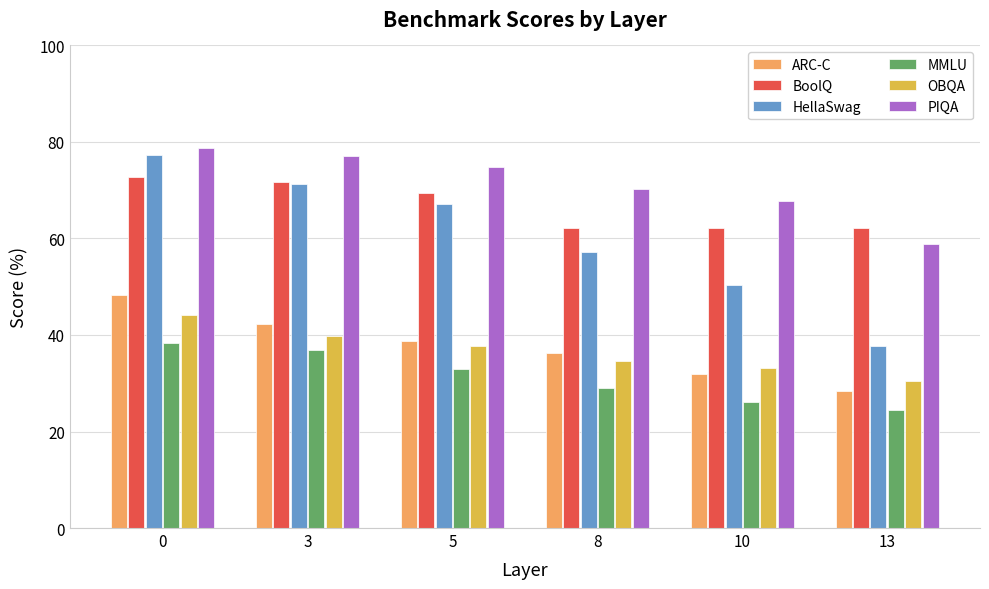

What is the lowest value of the OBQA series?

30.4